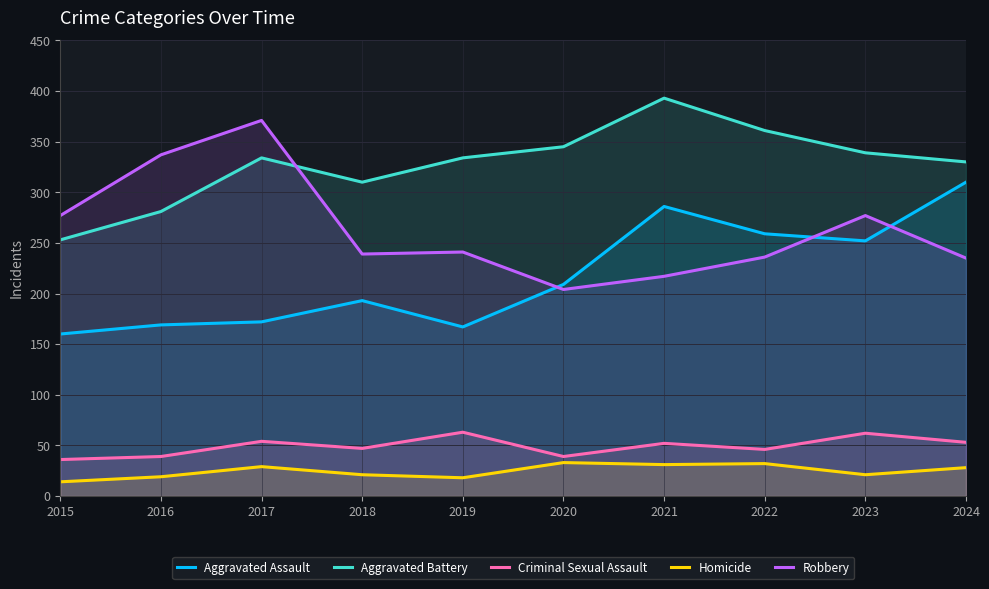

Reading left to right, list all the values displayed in this chart.

Aggravated Assault: 160	169	172	193	167	209	286	259	252	310
Aggravated Battery: 253	281	334	310	334	345	393	361	339	330
Criminal Sexual Assault: 36	39	54	47	63	39	52	46	62	53
Homicide: 14	19	29	21	18	33	31	32	21	28
Robbery: 277	337	371	239	241	204	217	236	277	235